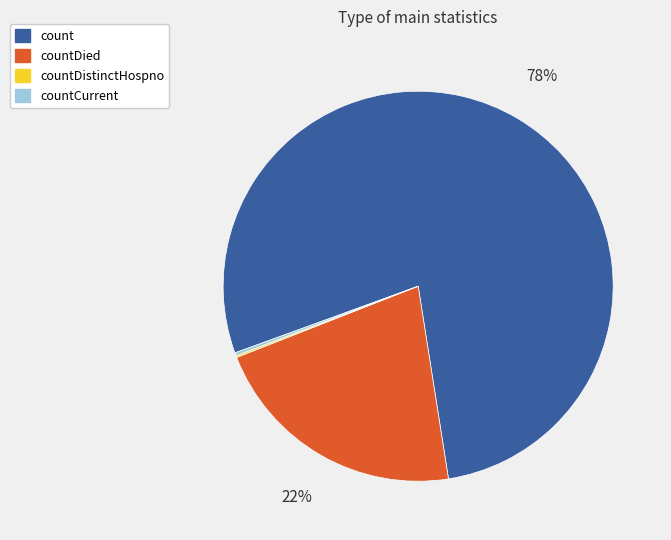

To the nearest percent, what is the difference between the largest and smallest slice percentages?

78%